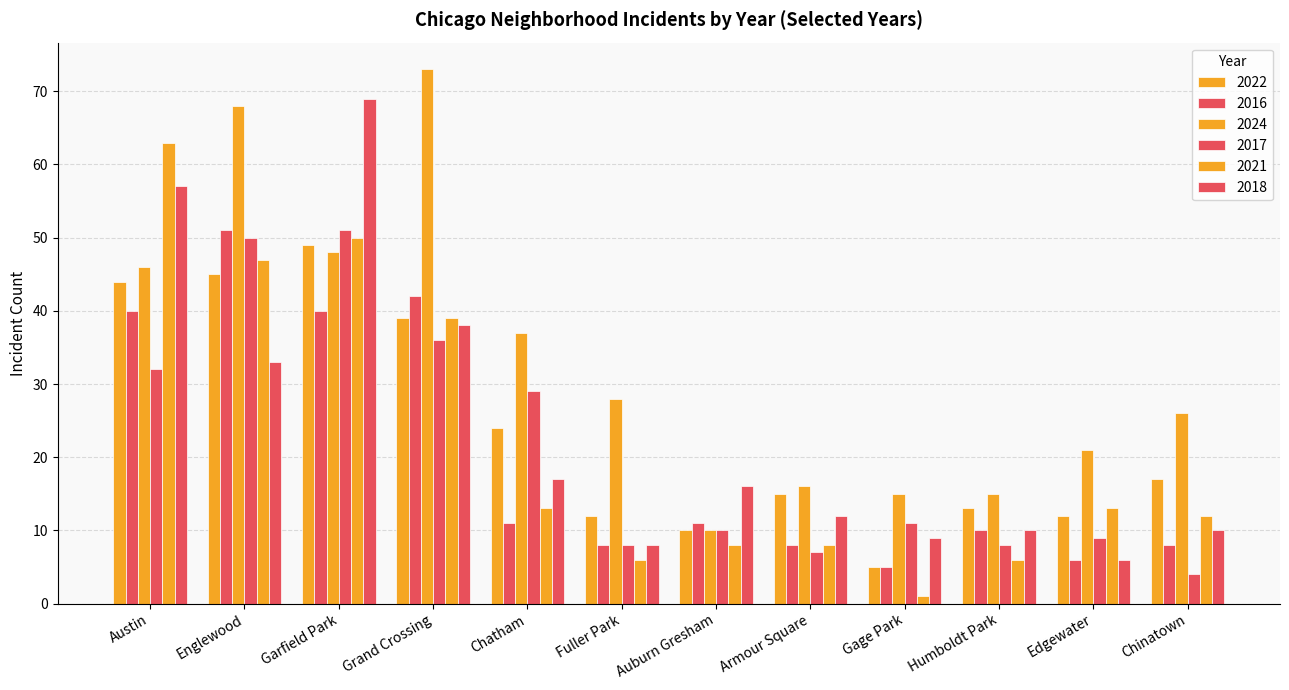

Which series has the largest total across all categories?

2024